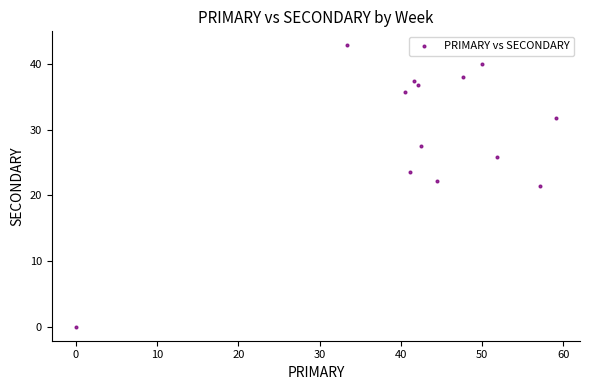

What is the range of Y values (max minus min)?

42.9